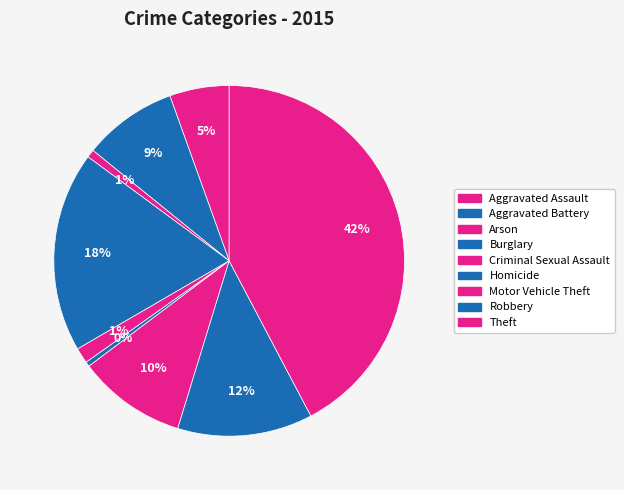

To the nearest percent, what is the average slice percentage?

11%